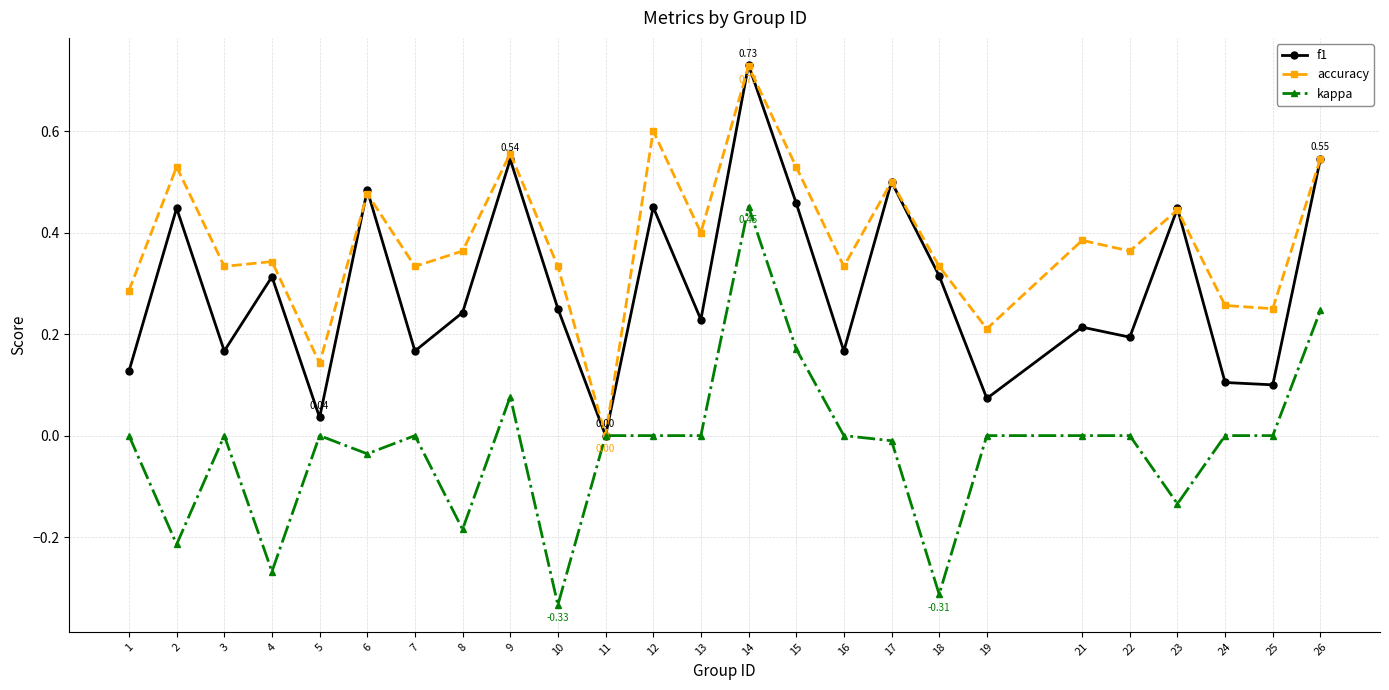

How many lines are shown in the chart?

3